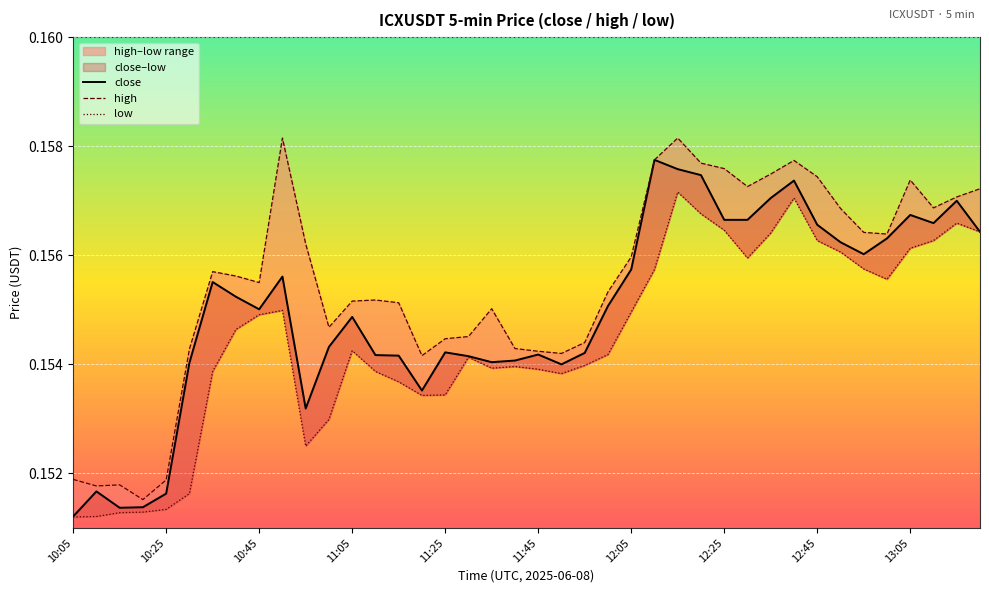

Is the value of close at 10:05 greater than the value of low at 12:45?

No